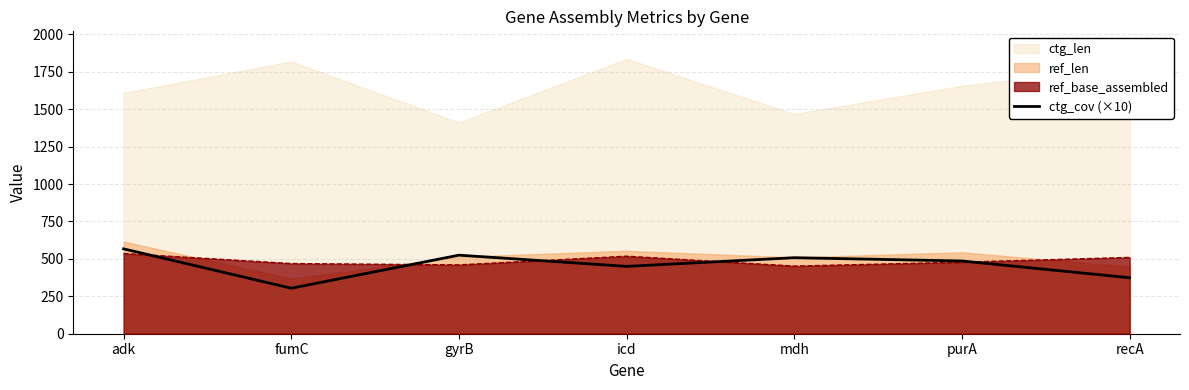

At which label does ctg_cov (×10) reach its peak?

adk